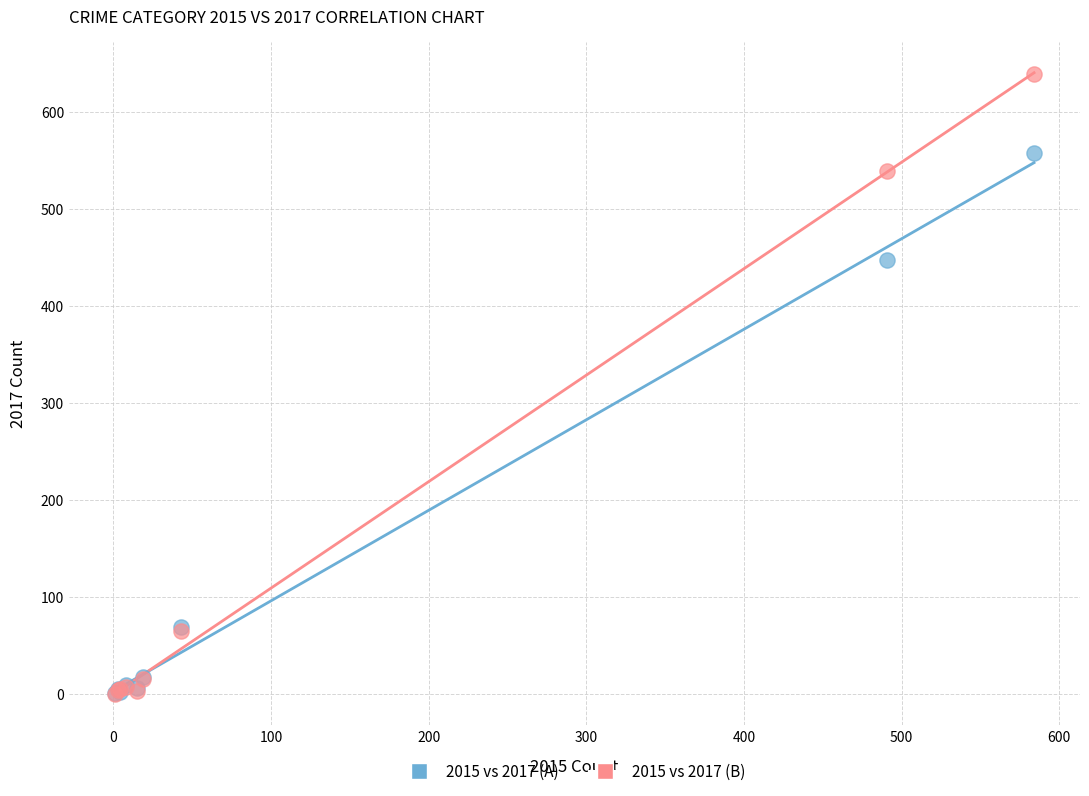

Across all series, what Y value is closest to 319?

447